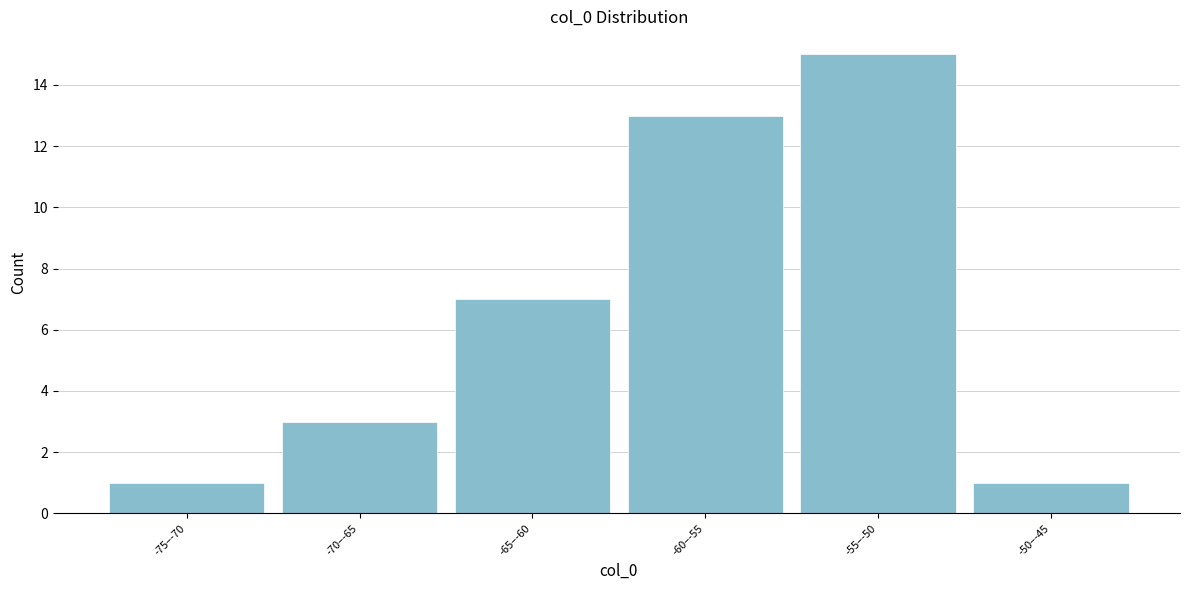

Reading left to right, transcribe all the data shown in this chart.

-75–-70=1	-70–-65=3	-65–-60=7	-60–-55=13	-55–-50=15	-50–-45=1